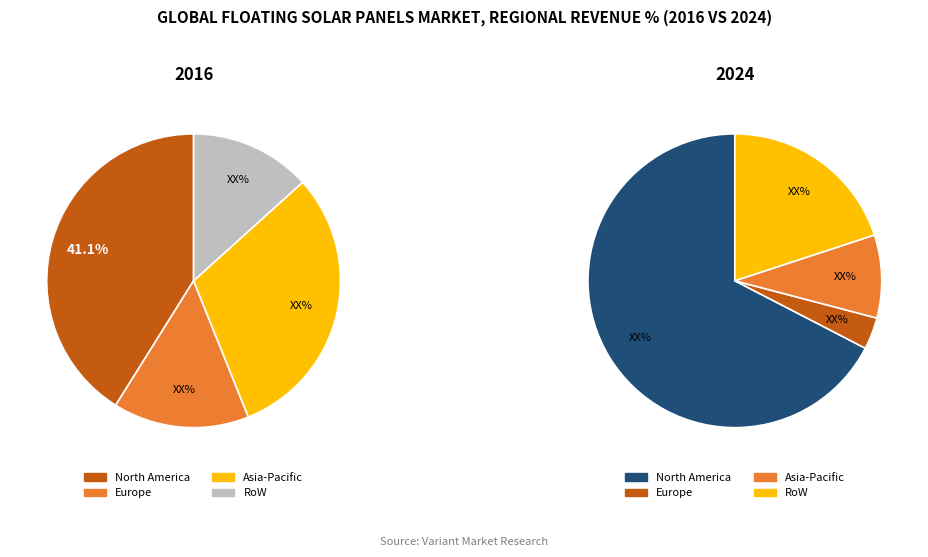

Does signal segment 2 represent more than half of the total?

No